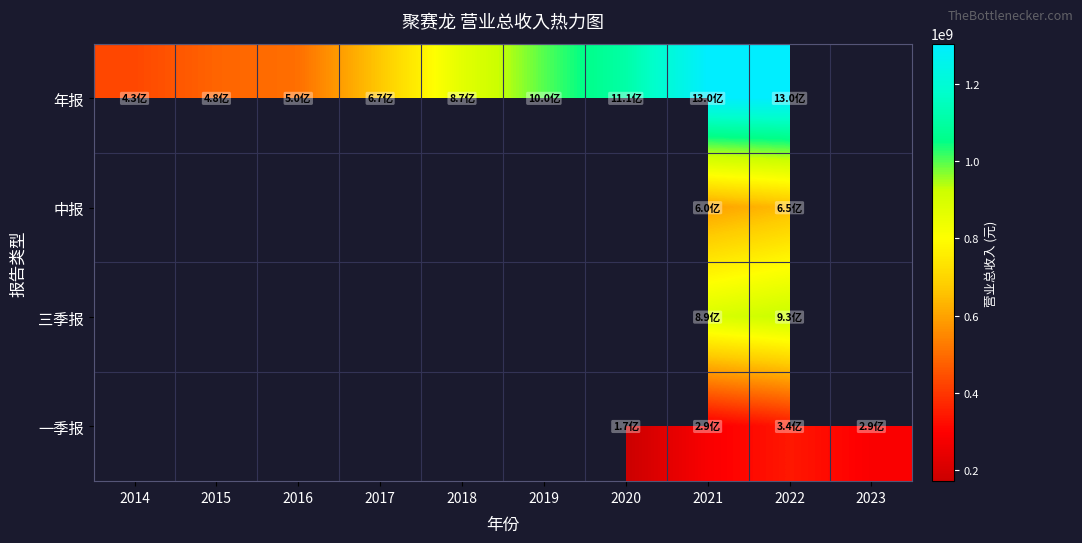

How many values in 一季报 are above zero?

4